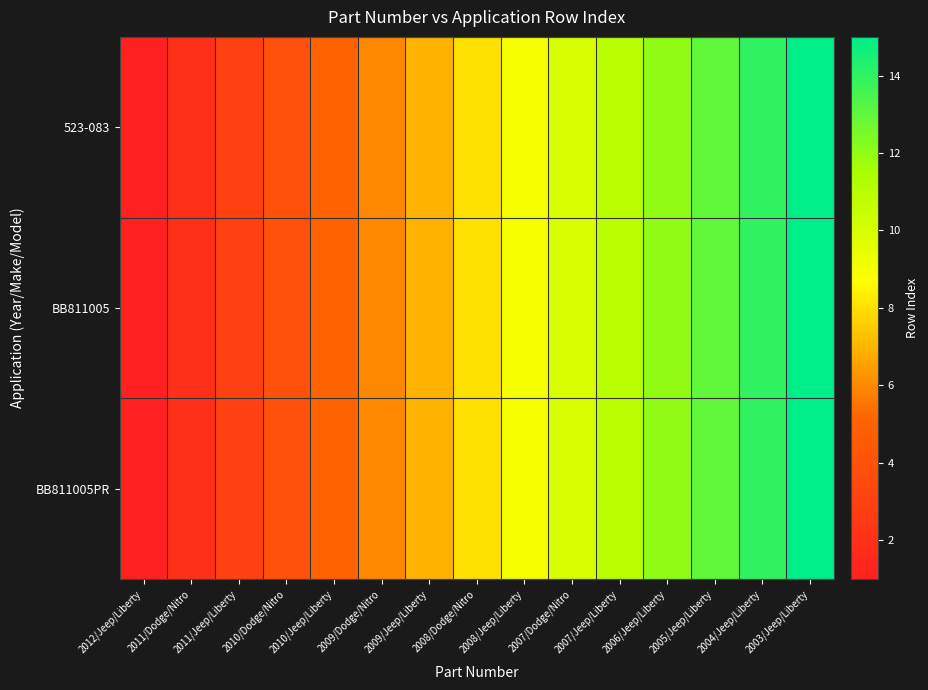

What is the greatest value displayed?

15